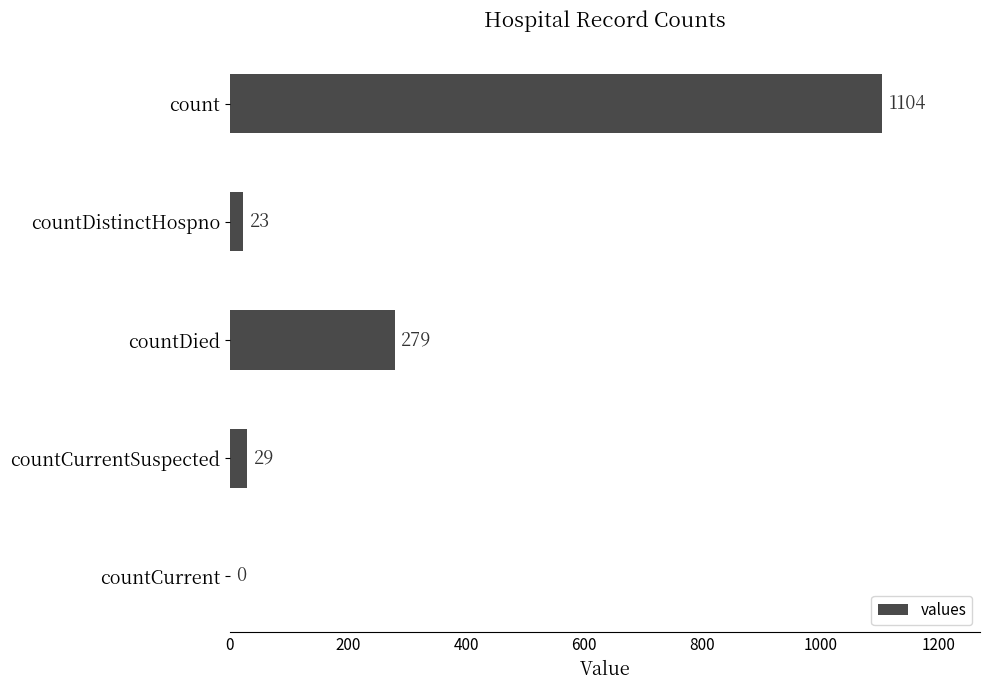

Reading top to bottom, transcribe all the data shown in this chart.

count=1104	countDistinctHospno=23	countDied=279	countCurrentSuspected=29	countCurrent=0